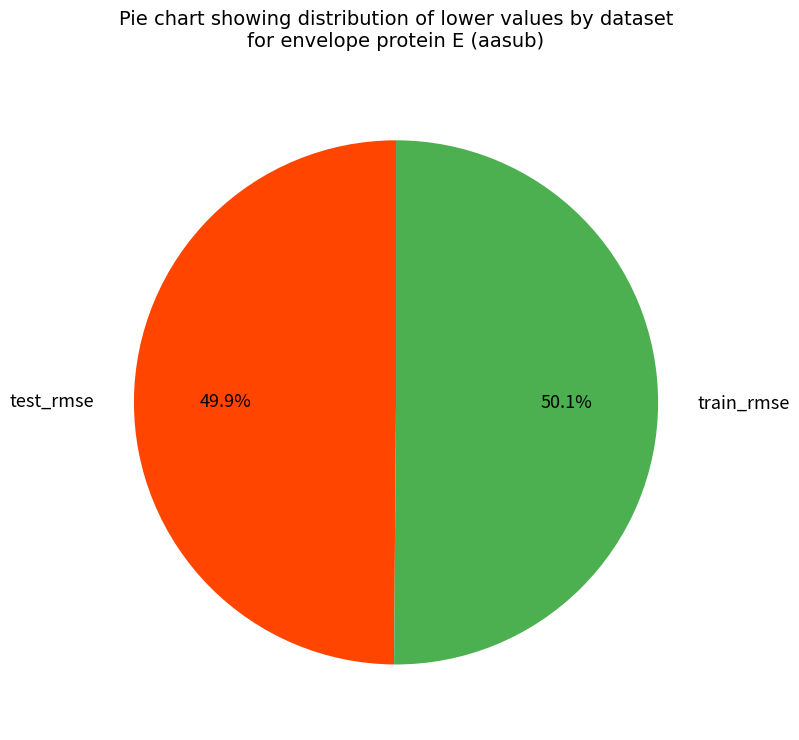

To the nearest percent, what percentage of the pie is train_rmse?

50%